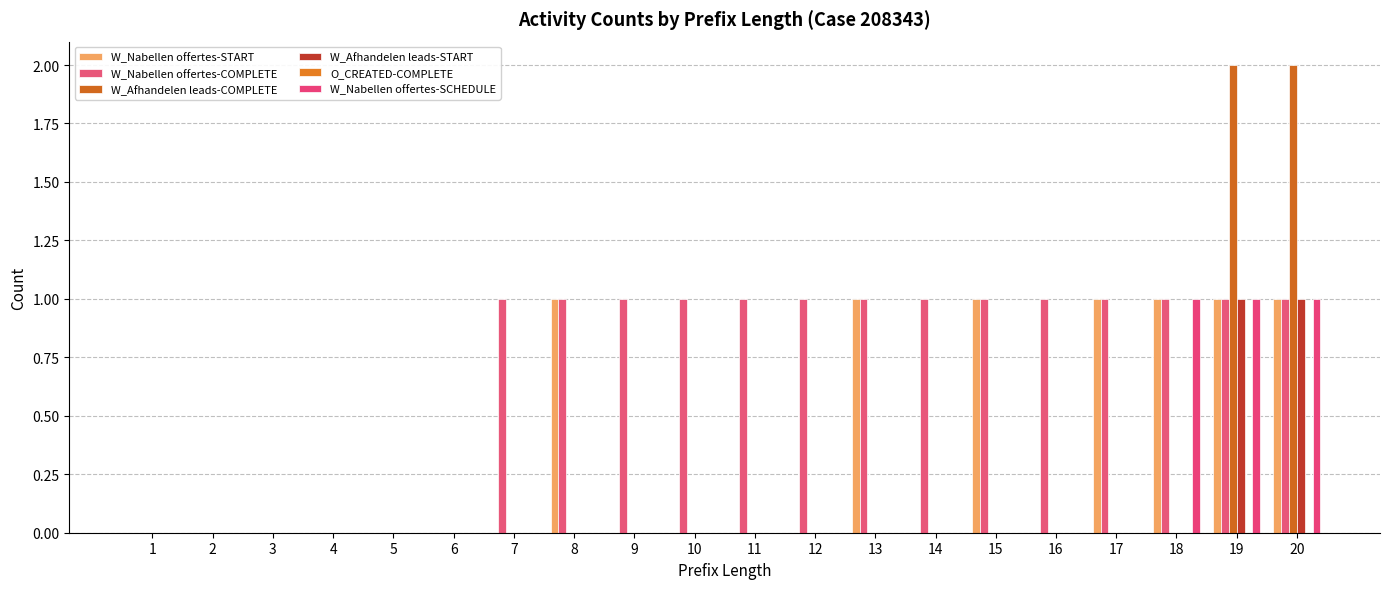

Which category has the highest value across all series?

19